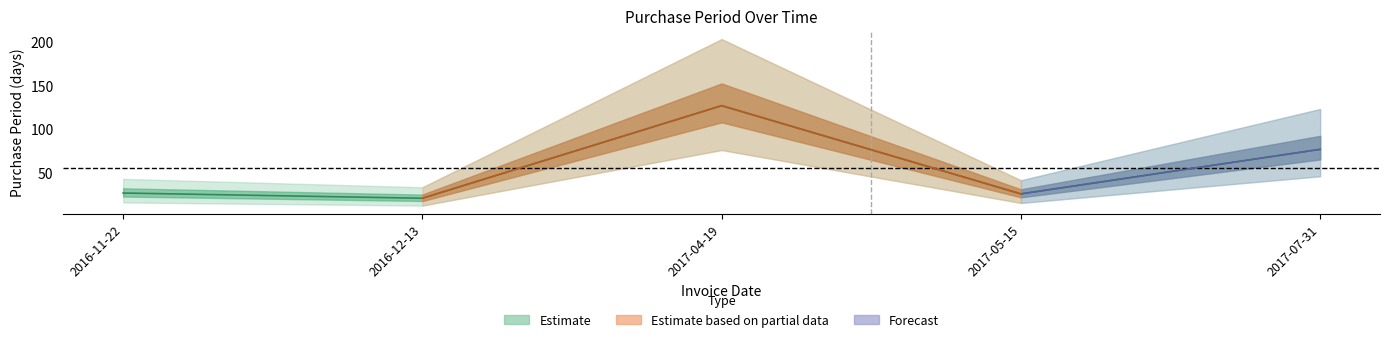

How many interior local valleys (lower than both neighbors) does the data have?

2